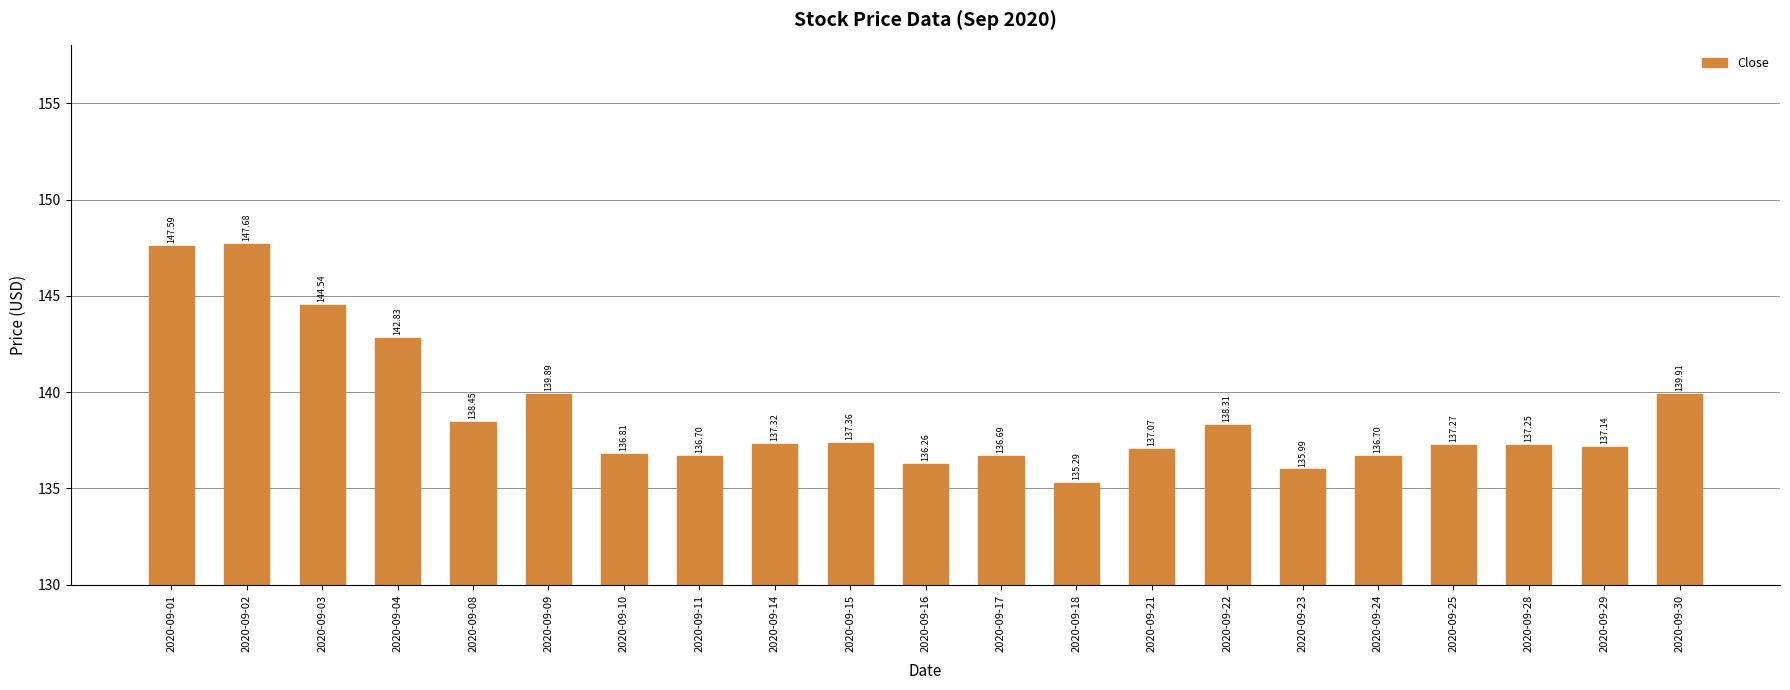

What is the sum of all values?

2917.1